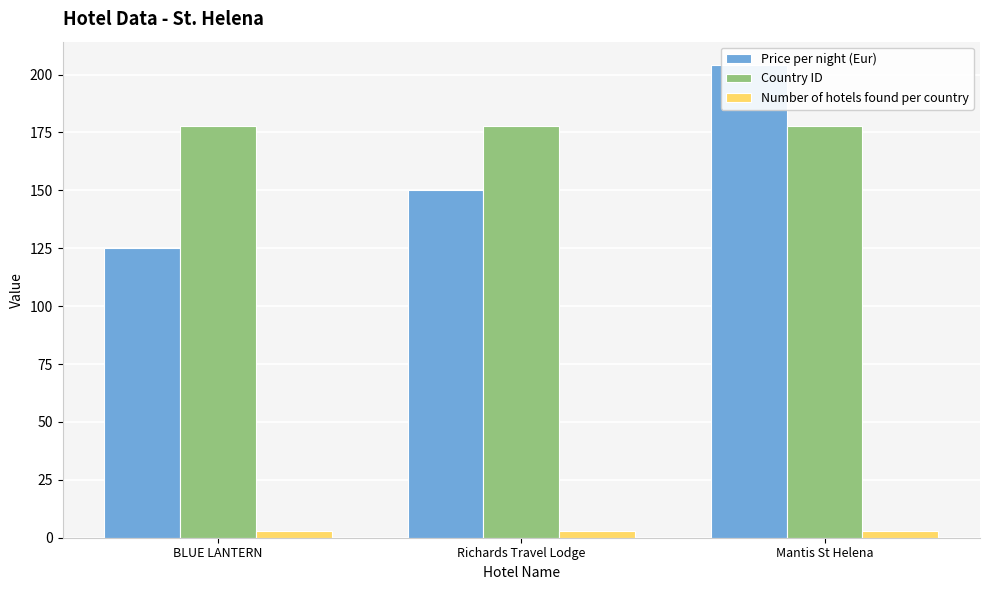

Which has a higher value, BLUE LANTERN or Richards Travel Lodge?

Richards Travel Lodge